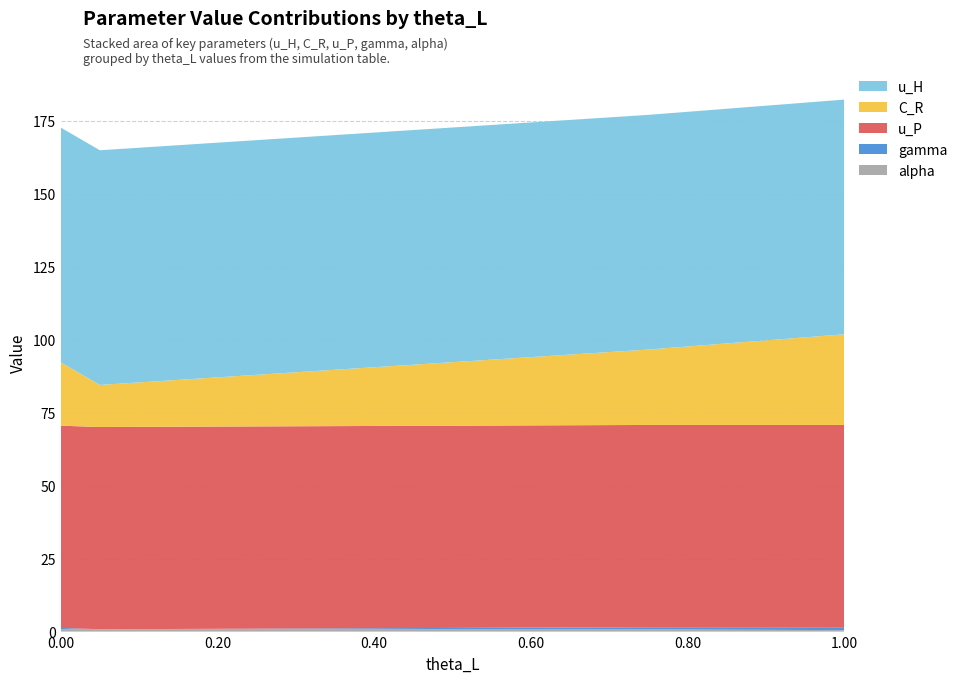

Reading left to right, list all the values displayed in this chart.

u_H: 80.4	80.4	80.4	80.4	80.4	80.4	80.4	80.4	80.4
C_R: 21.7	14.4	15.2	16.0	16.8	17.7	21.7	25.8	31.0
u_P: 69.3	69.3	69.3	69.3	69.3	69.3	69.3	69.3	69.3
gamma: 0.5	0.1	0.1	0.1	0.2	0.2	0.5	0.8	1.0
alpha: 0.8	0.8	0.8	0.8	0.8	0.8	0.8	0.8	0.5